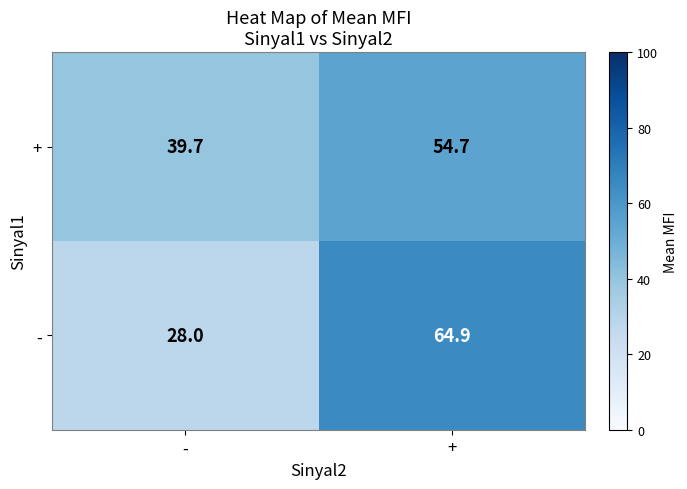

At which label is - closest to 46?

-